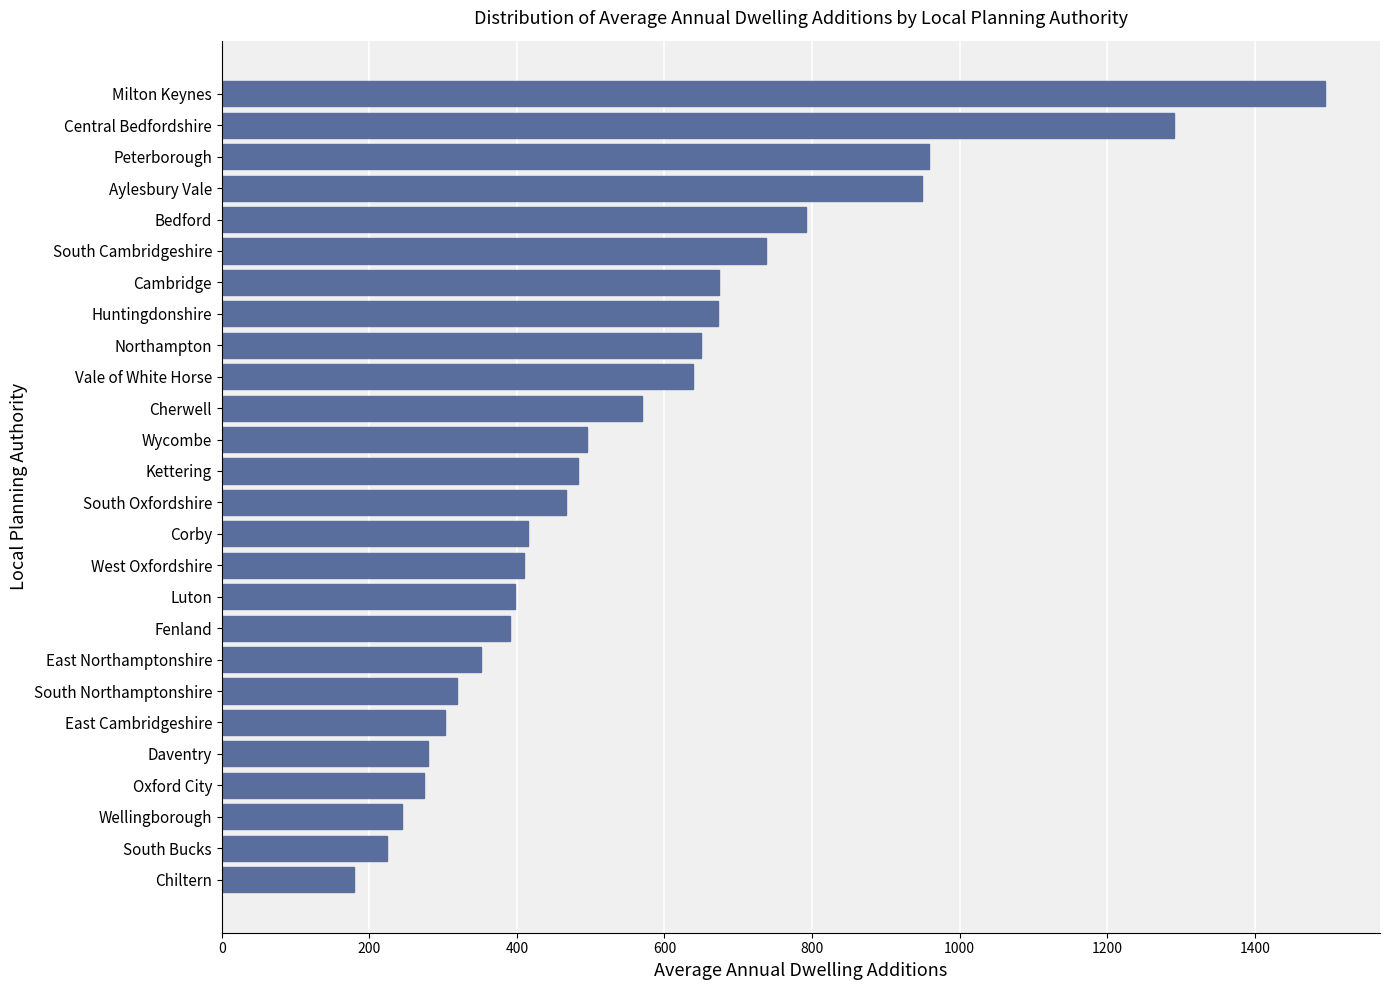

What is the smallest value displayed?

179